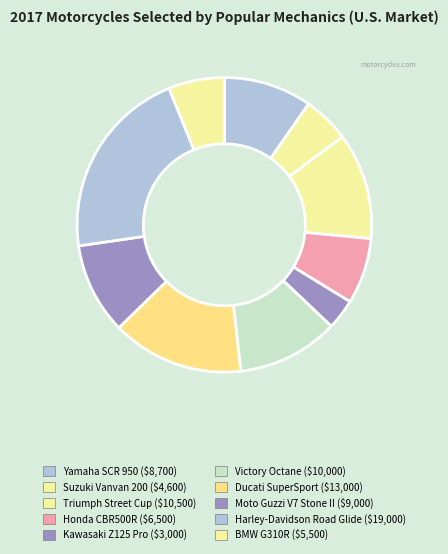

Rank the categories by value from lowest to highest.

Kawasaki Z125 Pro, Suzuki Vanvan 200, BMW G310R, Honda CBR500R, Yamaha SCR 950, Moto Guzzi V7 Stone II, Victory Octane, Triumph Street Cup, Ducati SuperSport, Harley-Davidson Road Glide